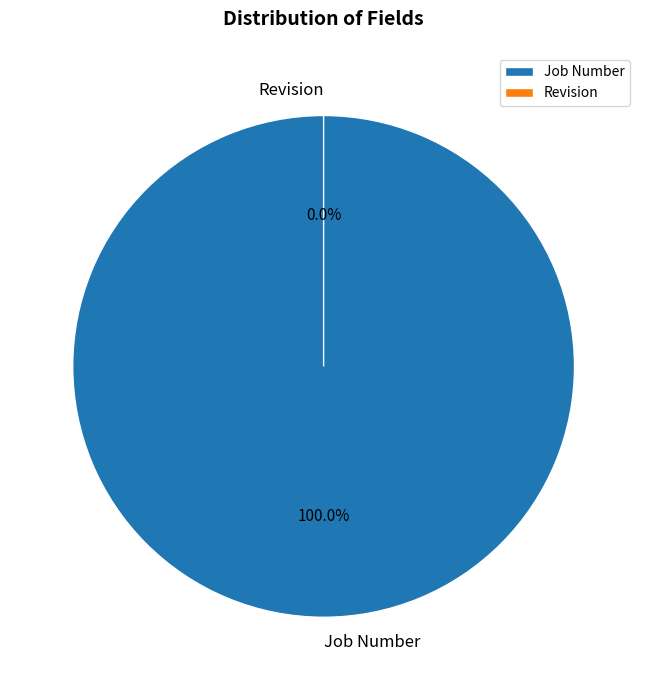

True or false: Revision accounts for 0% of the total.

True